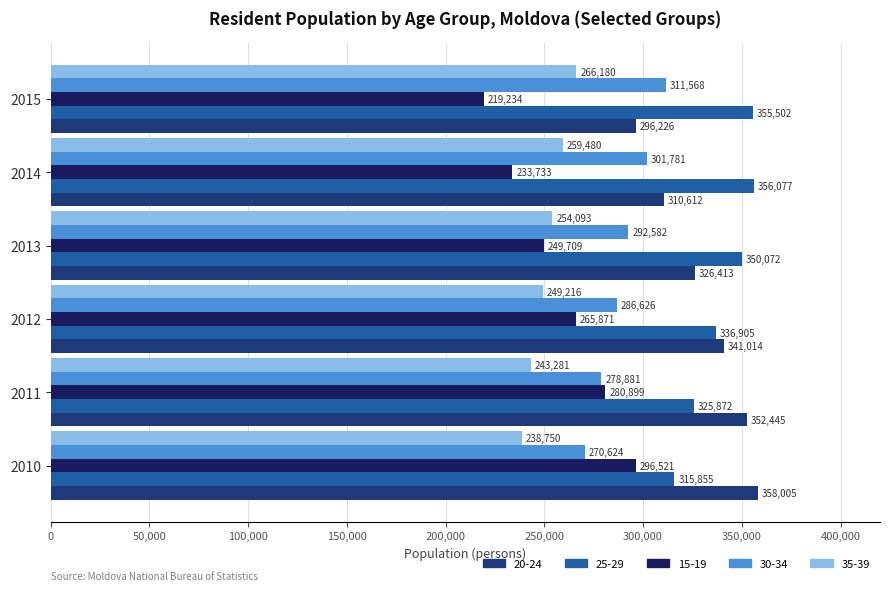

What is the difference between the maximum and minimum values in the 15-19 series?

77287